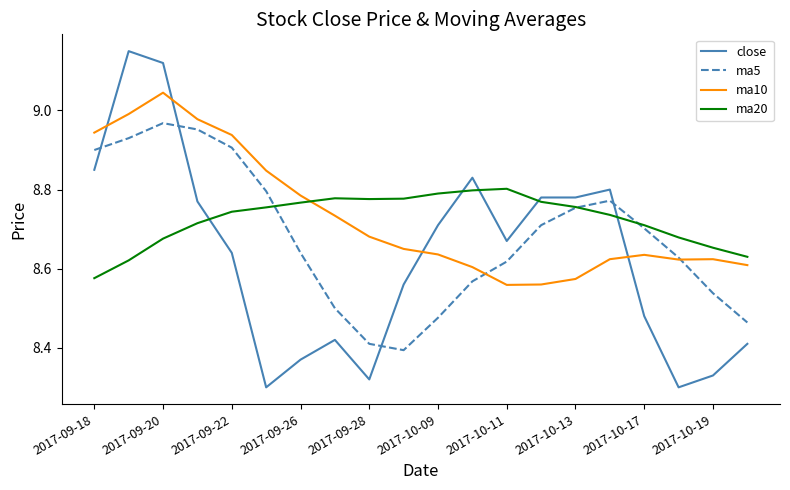

After their last crossing, which series has the higher values: ma10 or ma20?

ma20